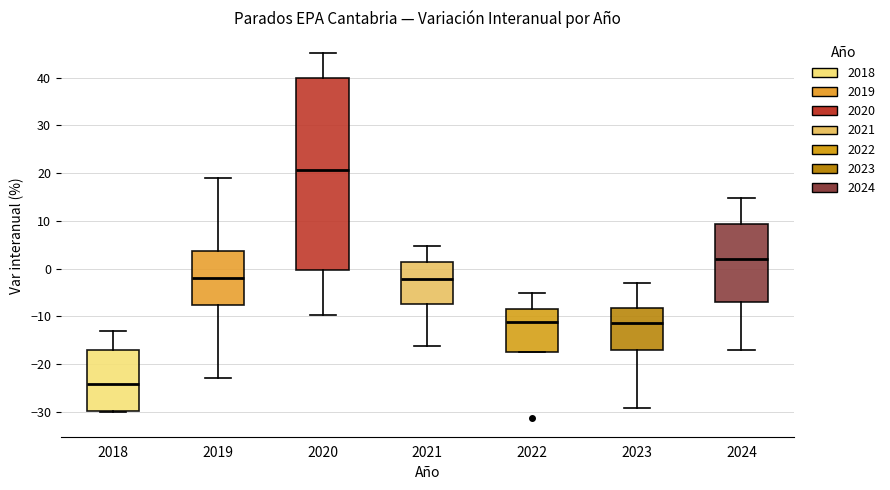

Reading left to right, read every box against the y-axis: the position of its median line, the range the box covers, and the ends of its whiskers. The values are not printed on the chart, so give them approximately, as read against the axis.

2018: median -24, box -30 to -17, whiskers -30 to -13
2019: median -2, box -8 to 4, whiskers -23 to 19
2020: median 21, box 0 to 40, whiskers -10 to 45
2021: median -2, box -7 to 1, whiskers -16 to 5
2022: median -11, box -17 to -8, whiskers -17 to -5
2023: median -11, box -17 to -8, whiskers -29 to -3
2024: median 2, box -7 to 9, whiskers -17 to 15